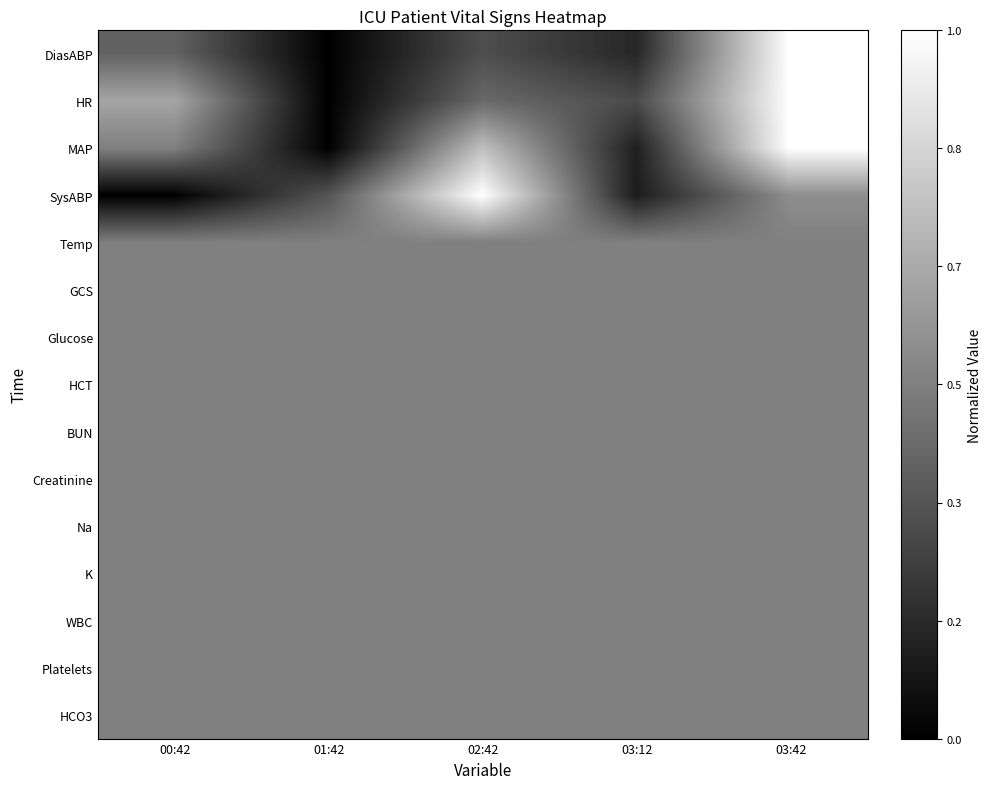

At which category is the sum across all series the highest?

03:42